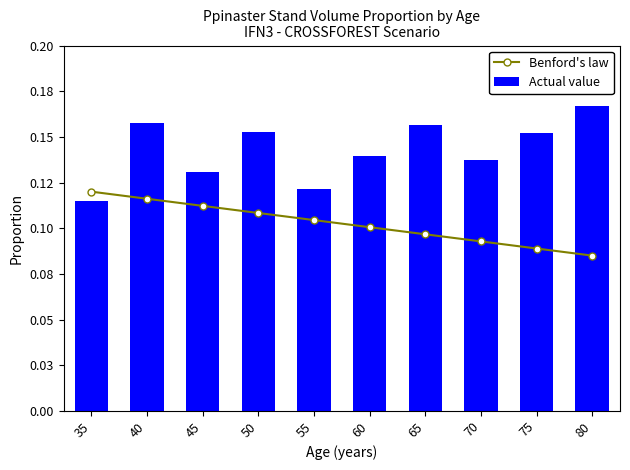

How many groups of bars are there?

10